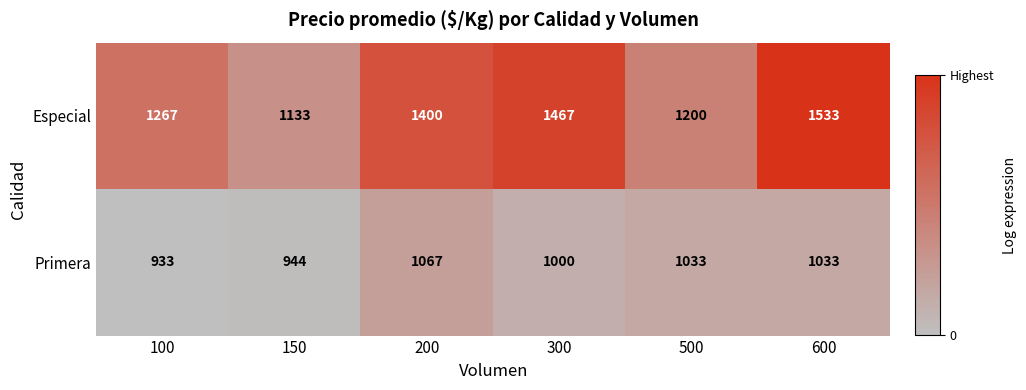

Reading left to right, transcribe all the data shown in this chart.

Especial: 1267	1133	1400	1467	1200	1533
Primera: 933	944	1067	1000	1033	1033